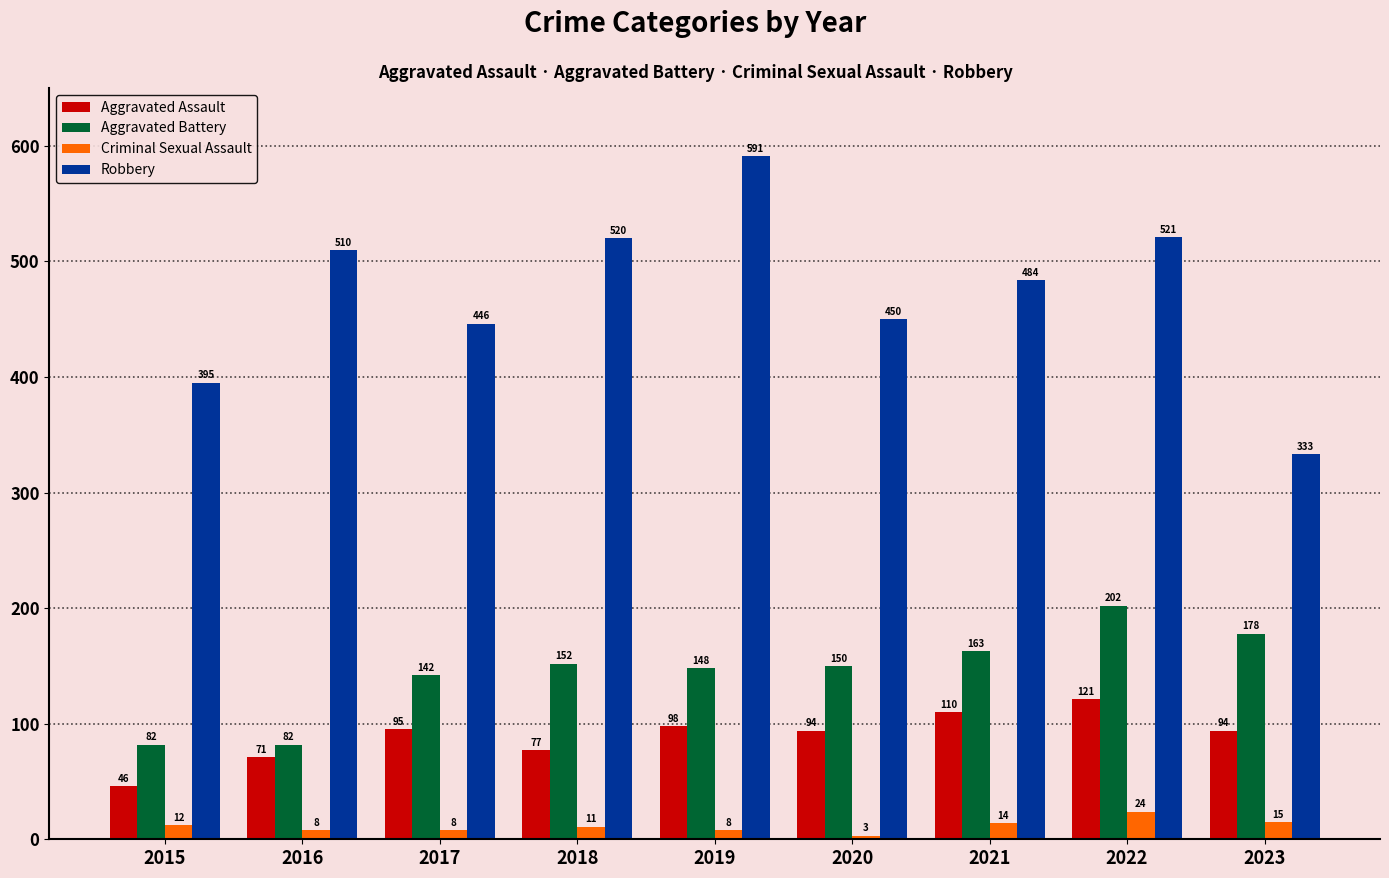

At how many categories does at least one series exceed 551?

1